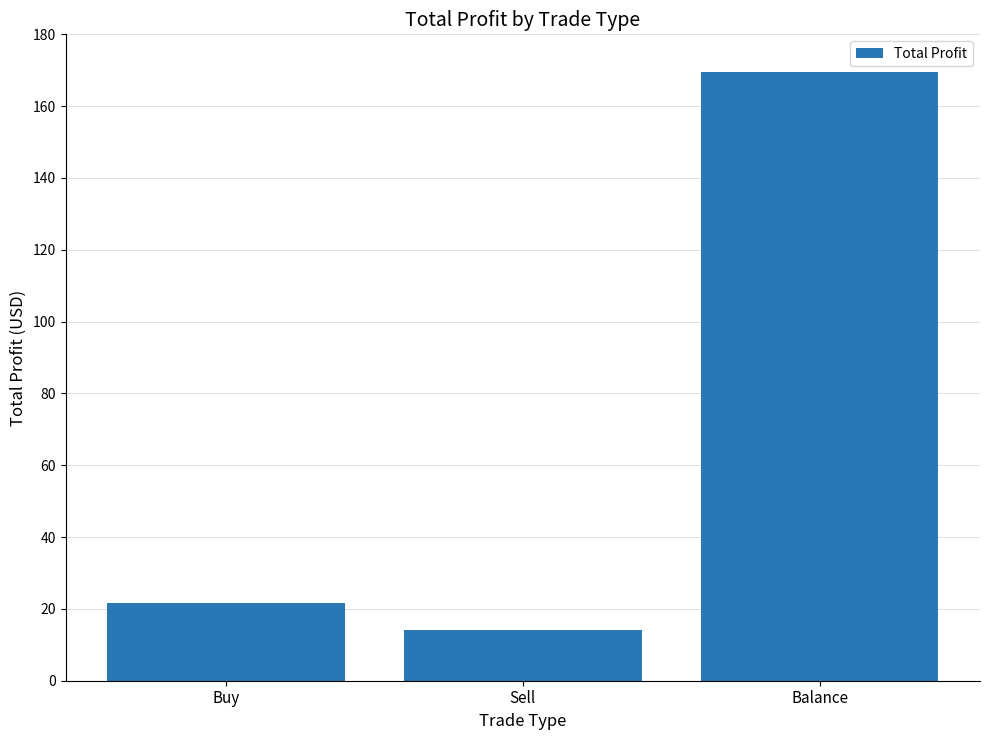

Does the chart contain stacked bars?

No